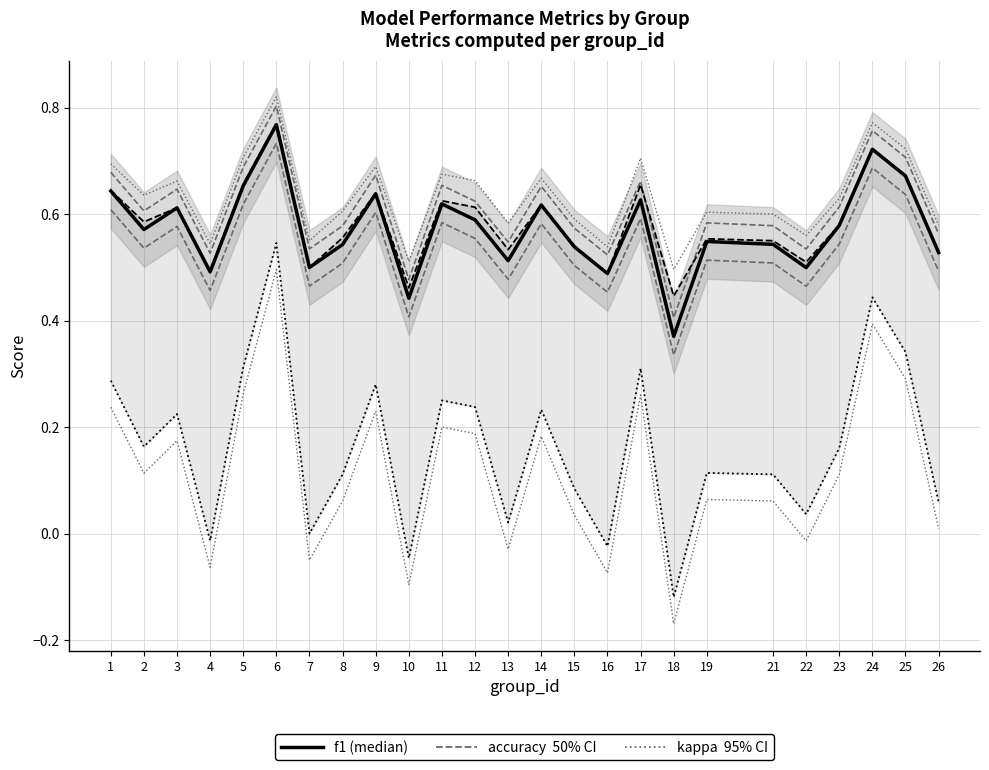

Which series has the largest range (max minus min)?

kappa